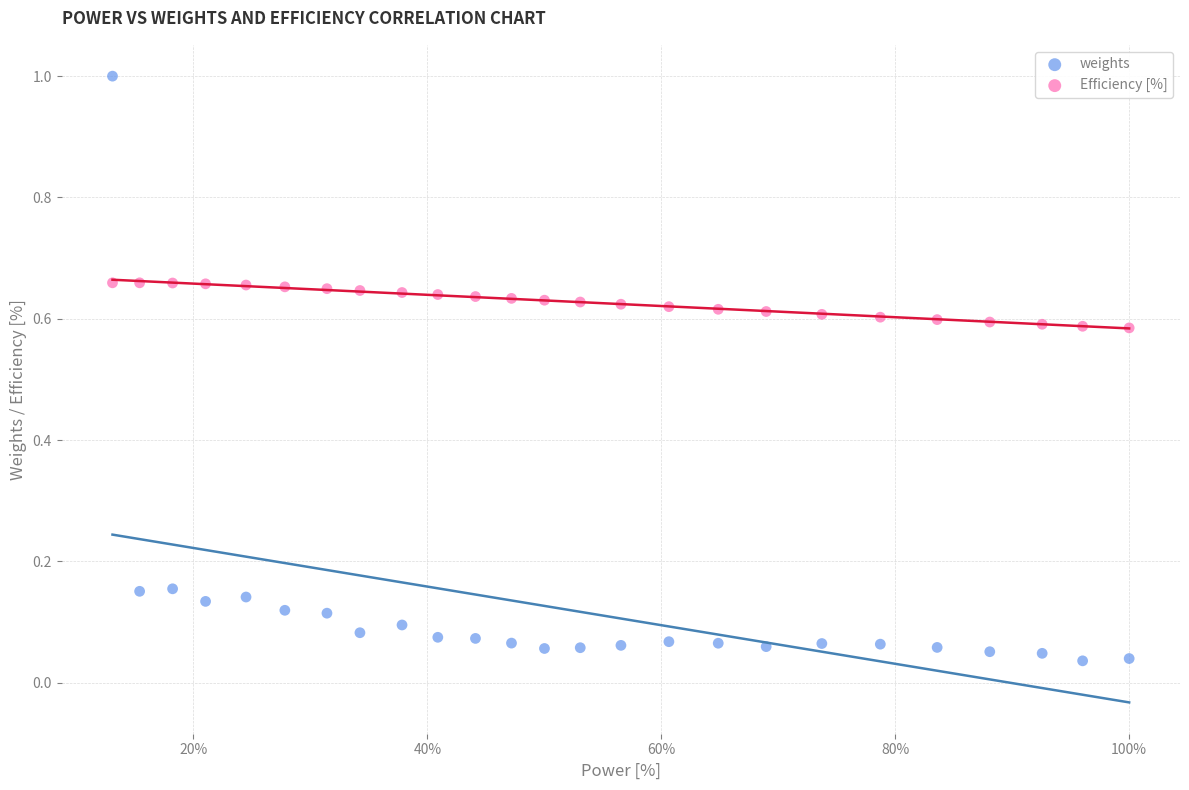

What are all the series names shown in the legend?

weights, Efficiency [%]